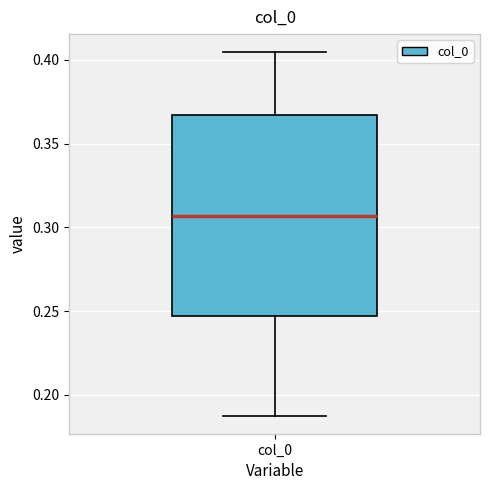

Read this box plot against the y-axis: the position of the median line, the range covered by the box, and the ends of both whiskers. The values are not printed on the chart, so give them approximately, as read against the axis.

median 0.305, box 0.245 to 0.365, whiskers 0.190 to 0.405